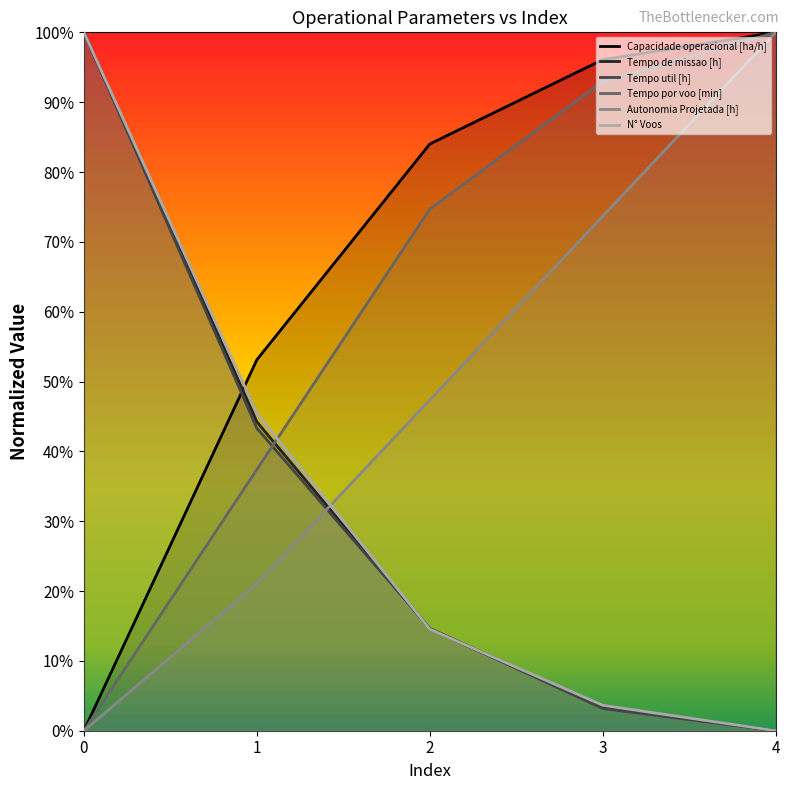

What are all the series names shown in the legend?

Capacidade operacional [ha/h], Tempo de missao [h], Tempo util [h], Tempo por voo [min], Autonomia Projetada [h], N° Voos